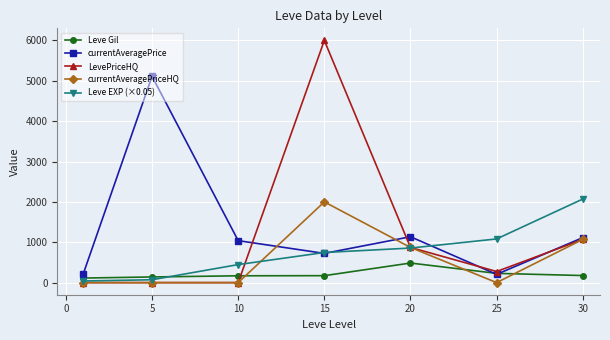

Which series has the largest total across all categories?

currentAveragePrice